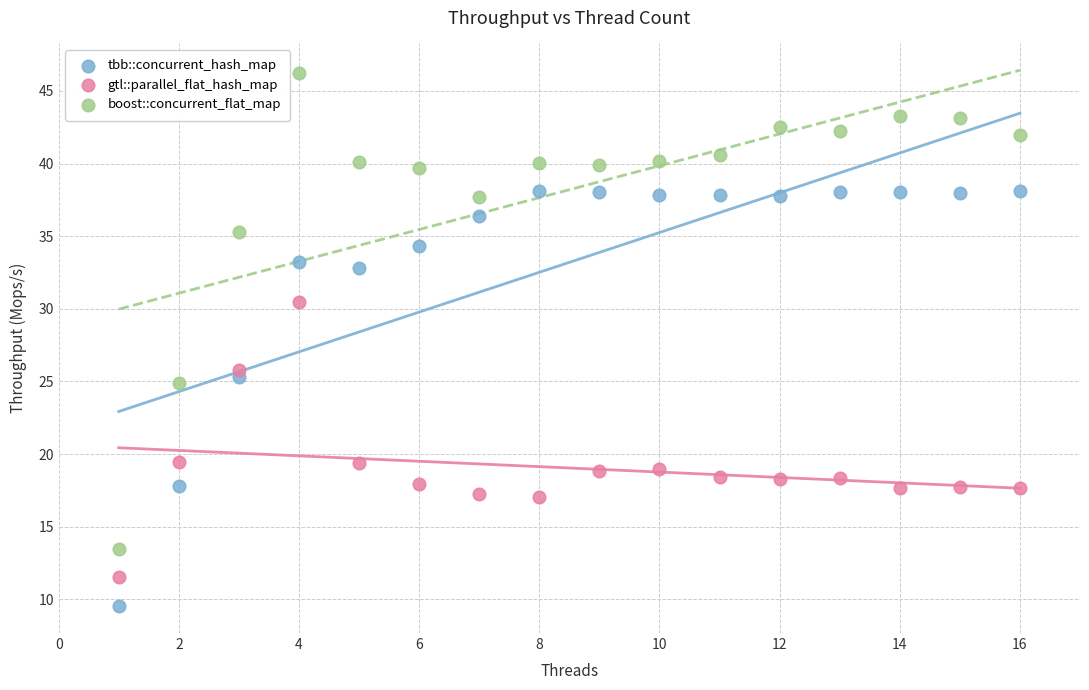

Which series has the largest Y range (max minus min)?

boost::concurrent_flat_map